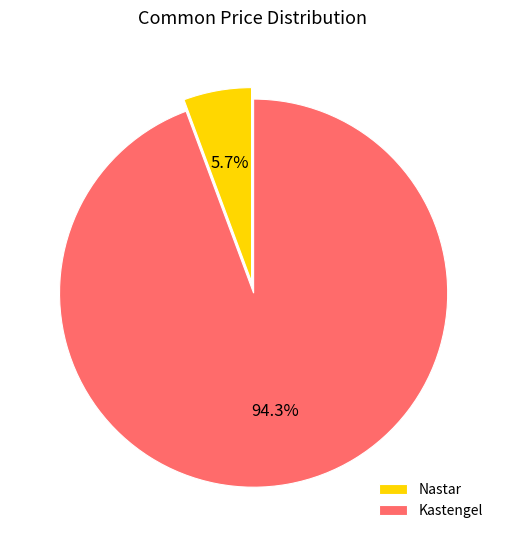

Which category accounts for the majority?

Kastengel